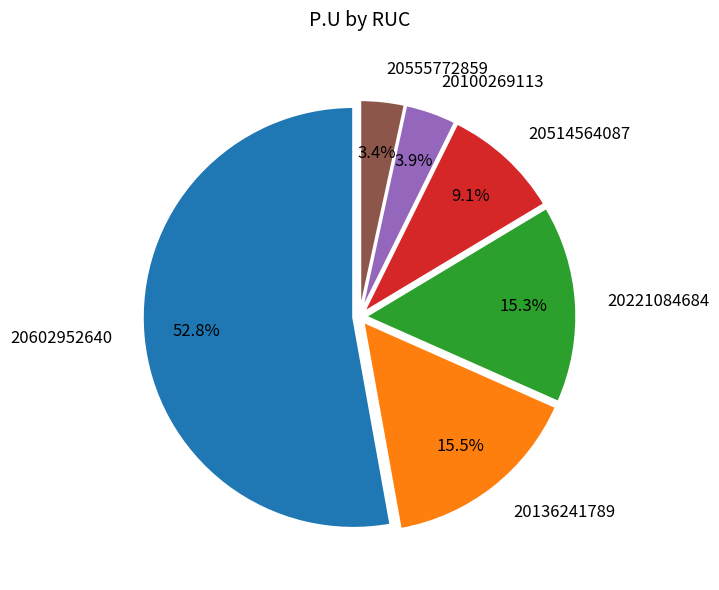

Do 20514564087 and 20602952640 together represent more than half of the pie?

Yes